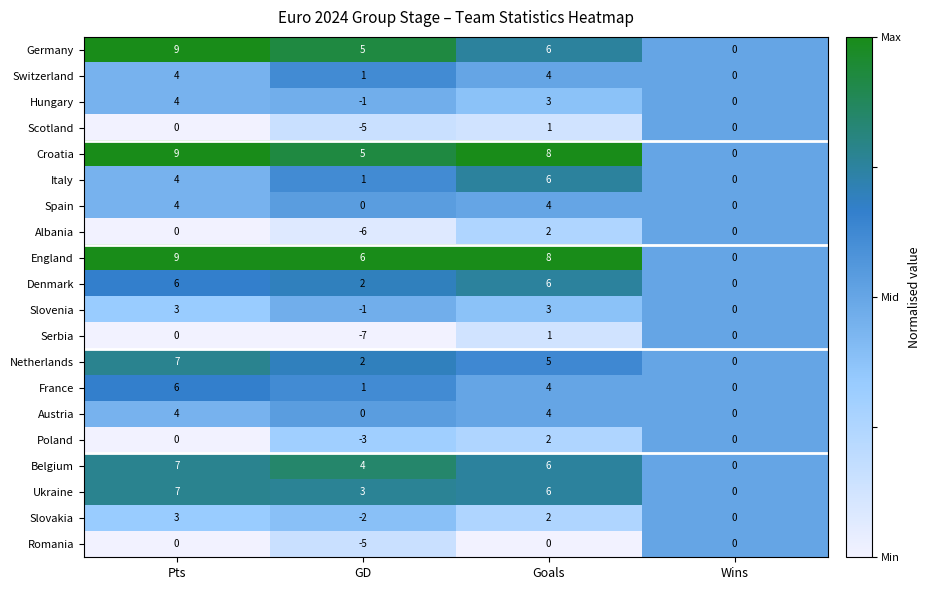

At which label is Hungary closest to 1?

Wins